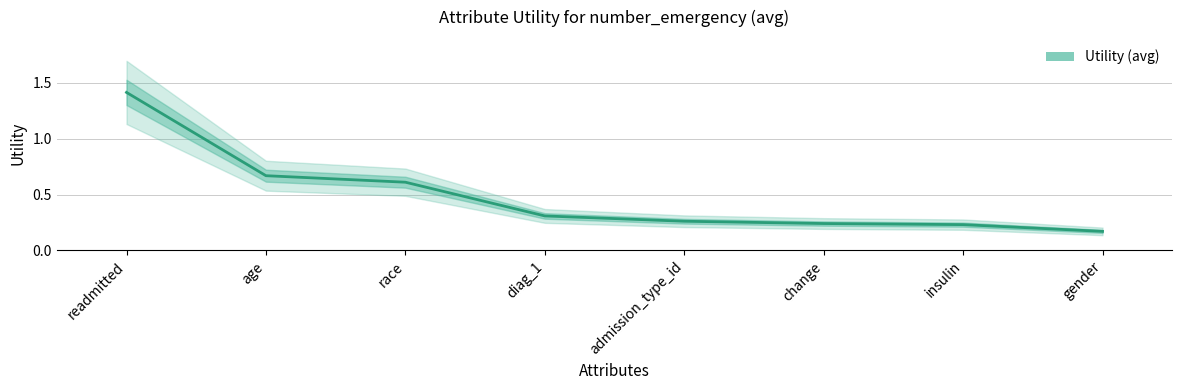

Which category has the lowest value across all series?

gender